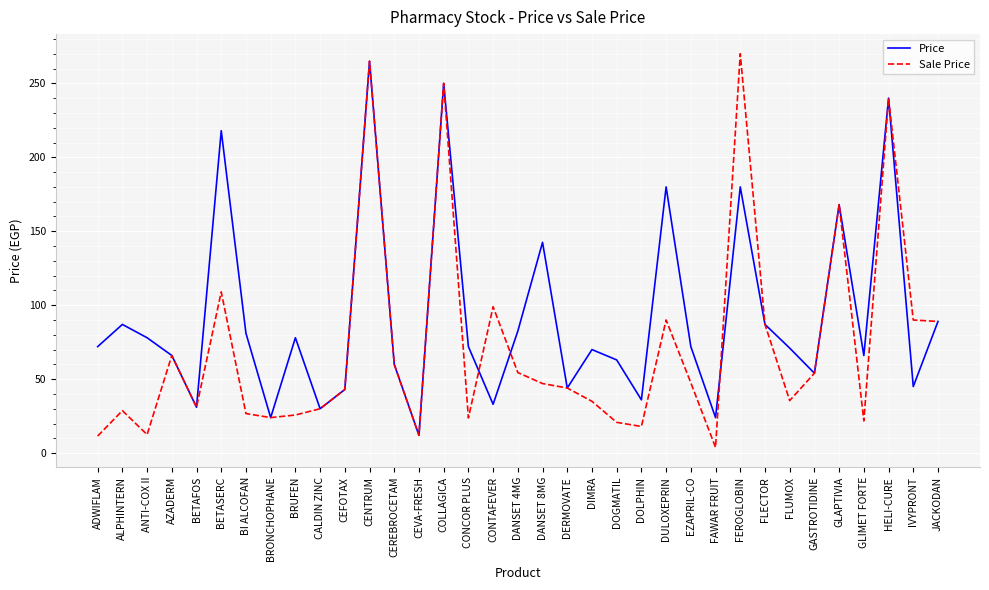

True or false: Sale Price and Price cross at least once.

True